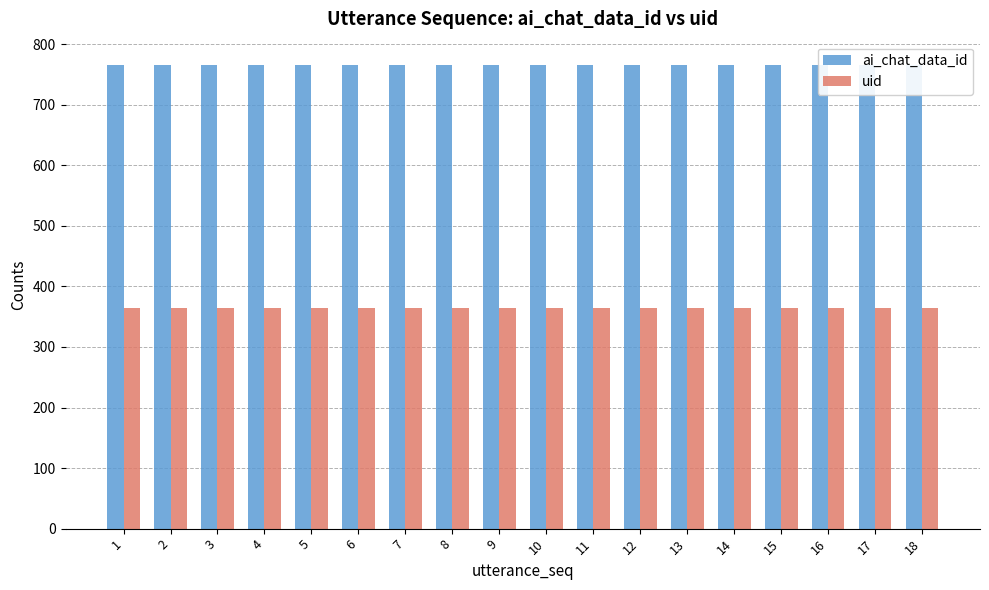

Which series has the largest total across all categories?

ai_chat_data_id